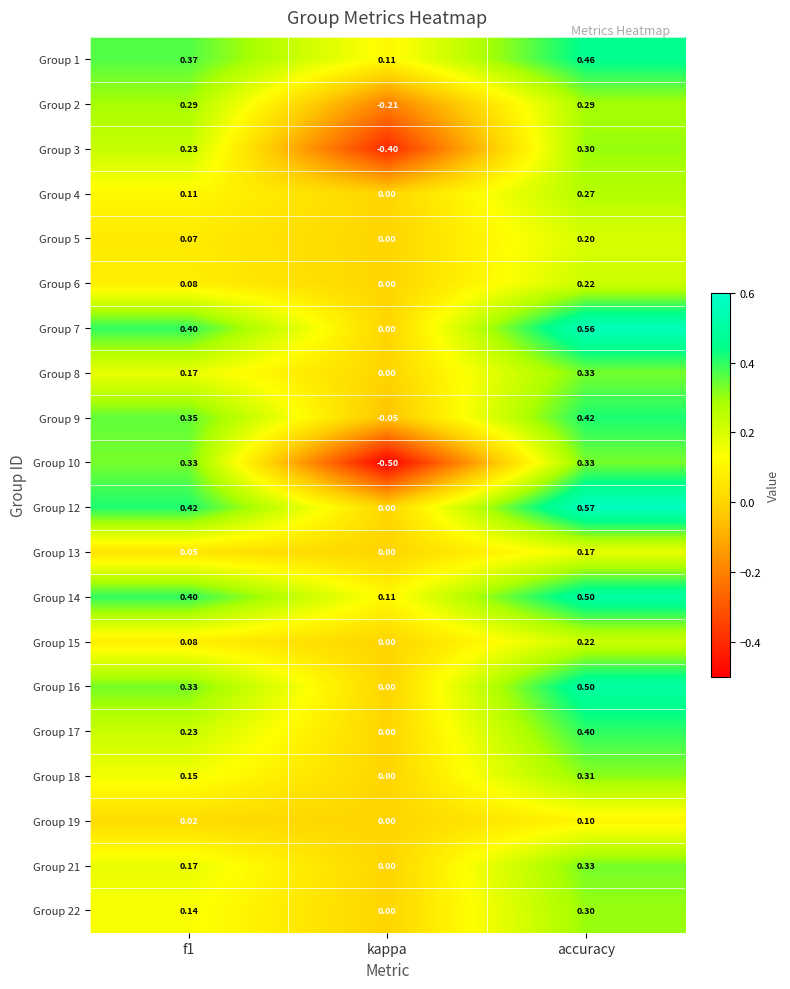

At which label does Group 13 reach its peak?

accuracy